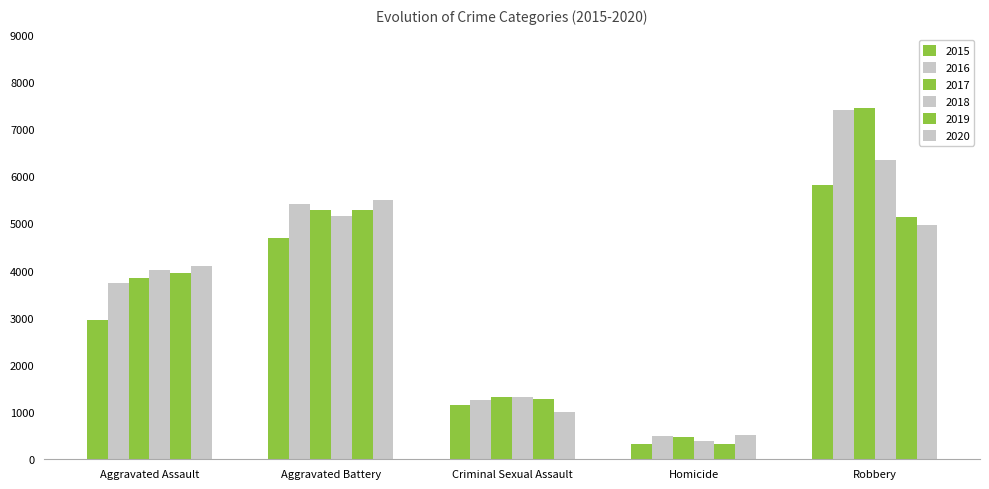

Reading right to left, list all the values displayed in this chart.

2015: Robbery=5807	Homicide=320	Criminal Sexual Assault=1141	Aggravated Battery=4680	Aggravated Assault=2947
2016: Robbery=7396	Homicide=491	Criminal Sexual Assault=1253	Aggravated Battery=5414	Aggravated Assault=3740
2017: Robbery=7443	Homicide=469	Criminal Sexual Assault=1323	Aggravated Battery=5288	Aggravated Assault=3845
2018: Robbery=6349	Homicide=381	Criminal Sexual Assault=1310	Aggravated Battery=5147	Aggravated Assault=4017
2019: Robbery=5134	Homicide=331	Criminal Sexual Assault=1281	Aggravated Battery=5273	Aggravated Assault=3954
2020: Robbery=4963	Homicide=511	Criminal Sexual Assault=995	Aggravated Battery=5486	Aggravated Assault=4097